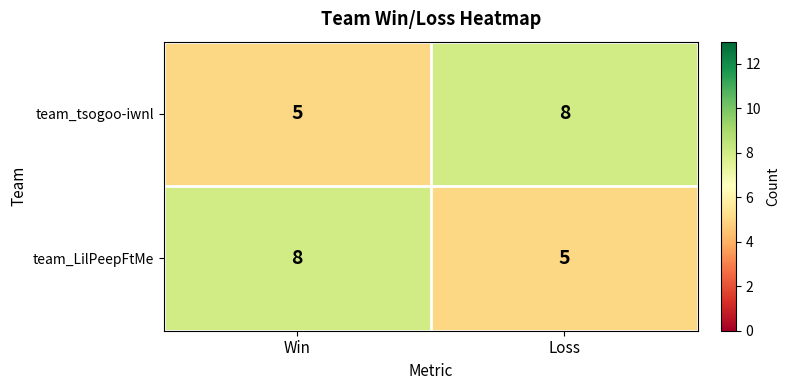

At how many categories does at least one series exceed 5?

2